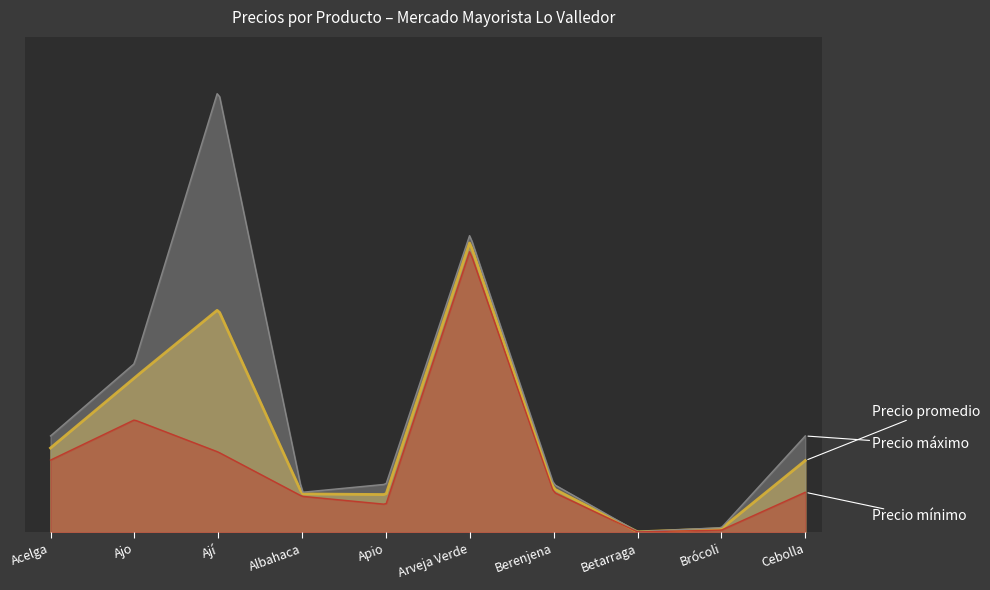

Which label corresponds to the largest value in the chart?

Ají